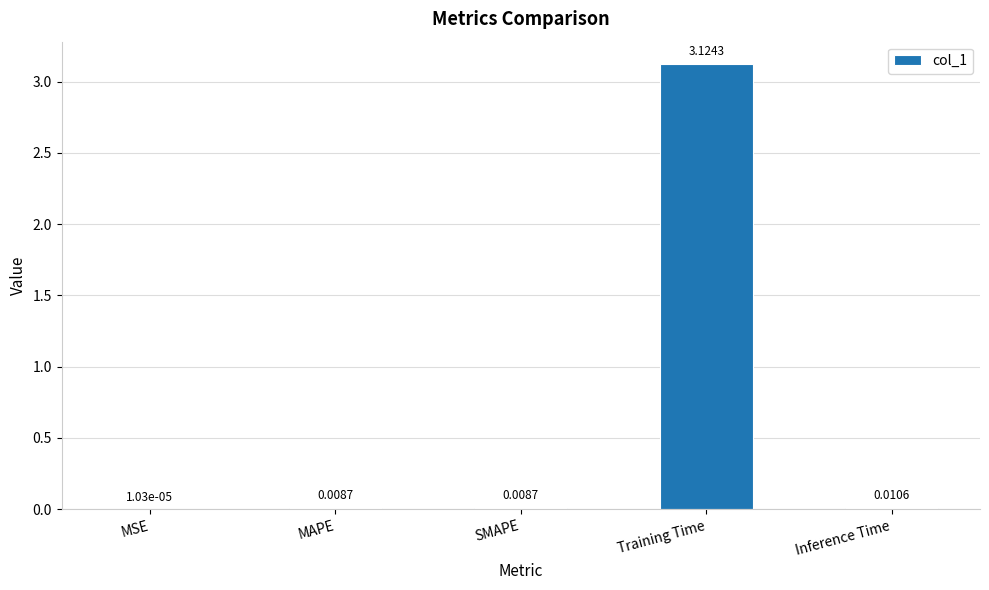

Between MAPE and Inference Time, which is larger?

Inference Time